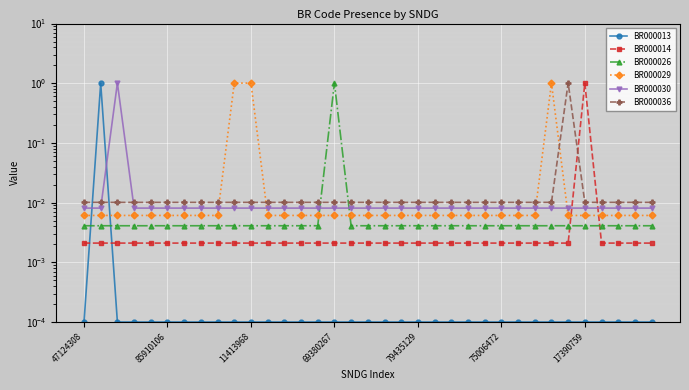

At how many categories does at least one series exceed 0?

35